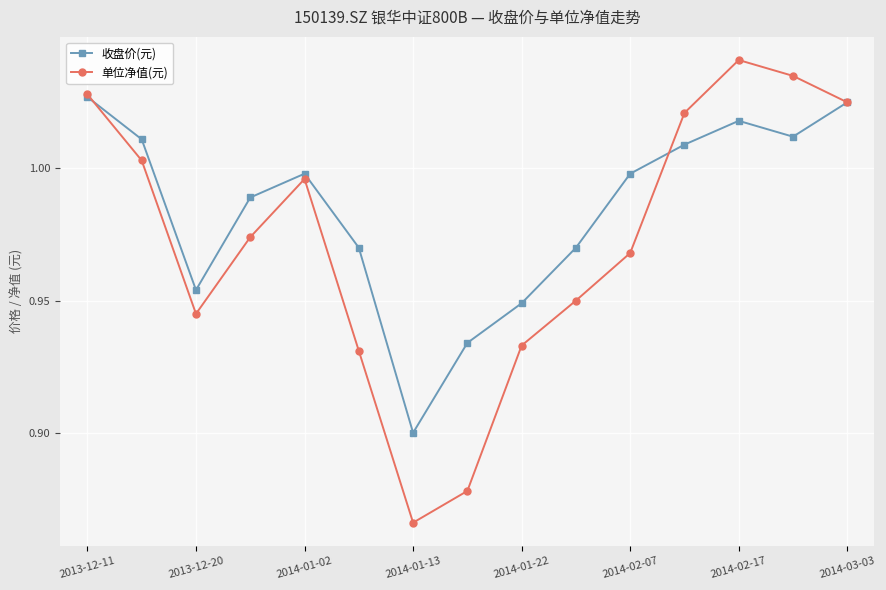

Which series has the widest spread of values?

单位净值(元)